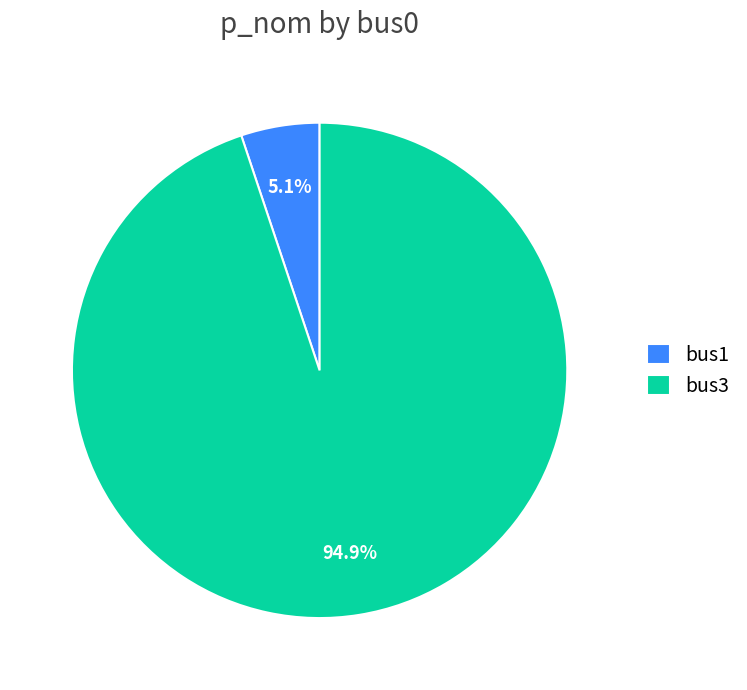

The bus1 slice represents 15% of the pie. True or false?

False